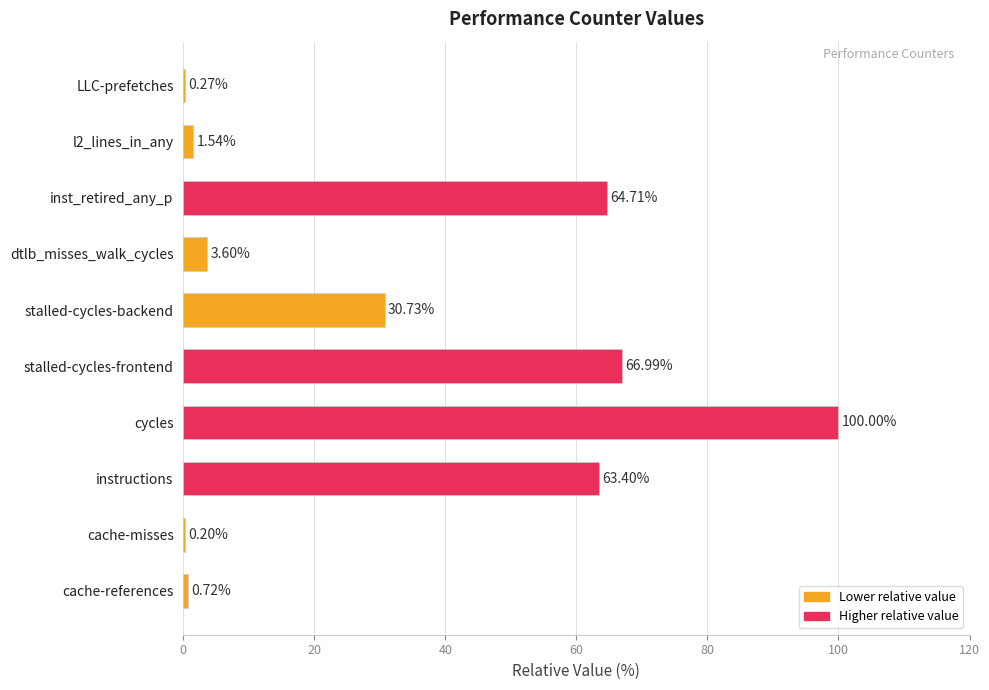

Where is the data nearest to the value 50?

instructions